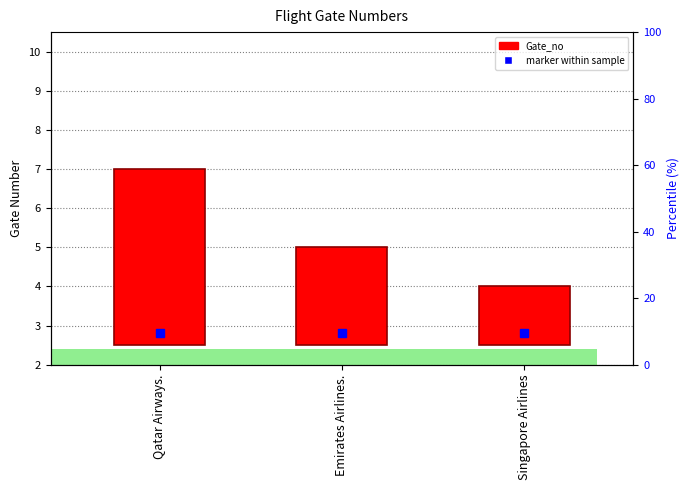

Is it true that marker within sample equals 2.8 at Qatar Airways.?

True